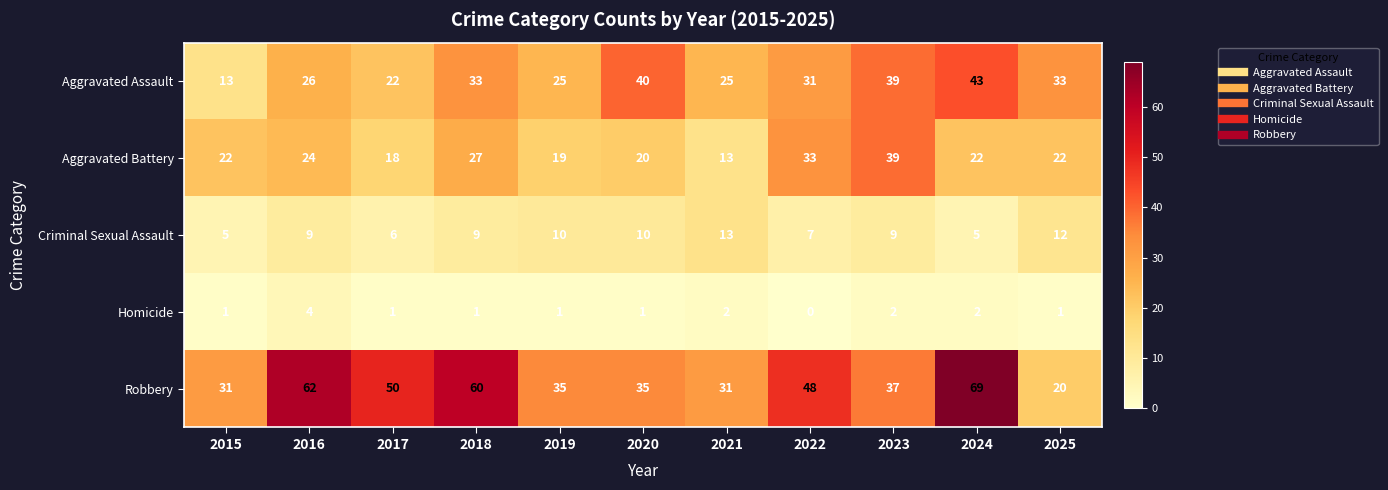

What is the difference between the highest and lowest values at 2024?

67